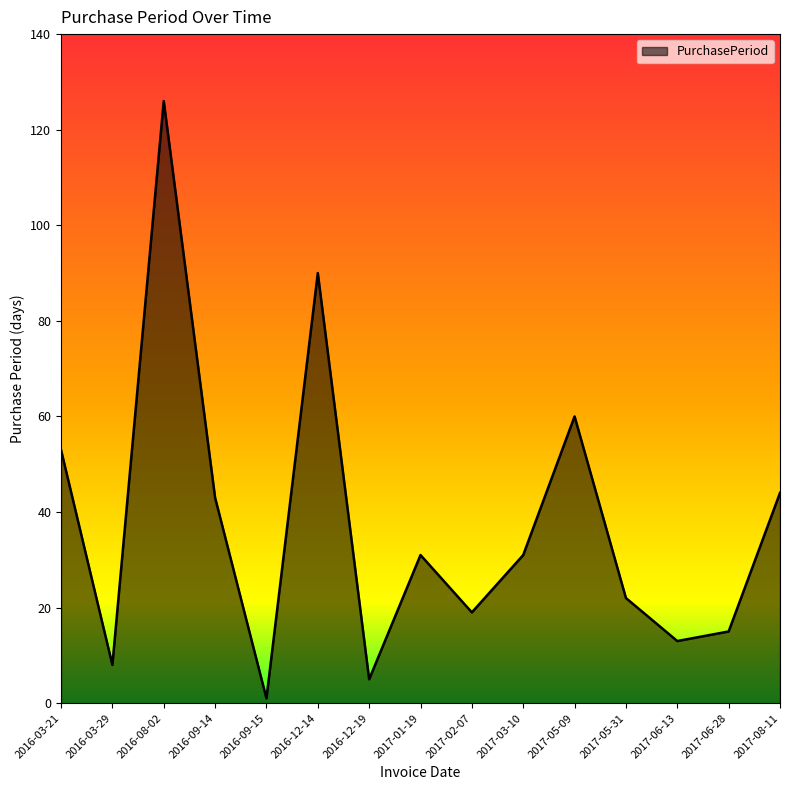

Does the chart display data point markers on the line(s)?

No